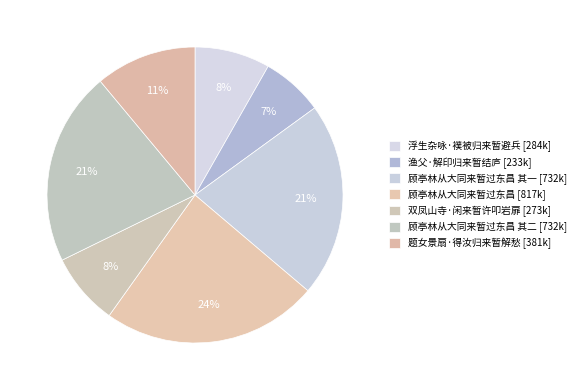

Is there any slice that represents more than half of the pie?

No